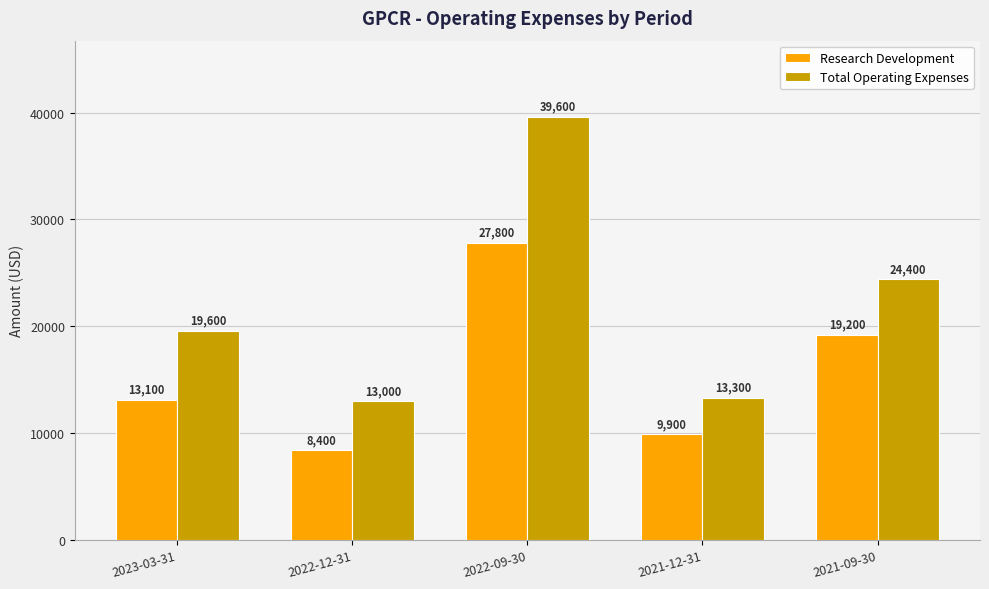

What is the label of the 4th bar from the left?

2021-12-31